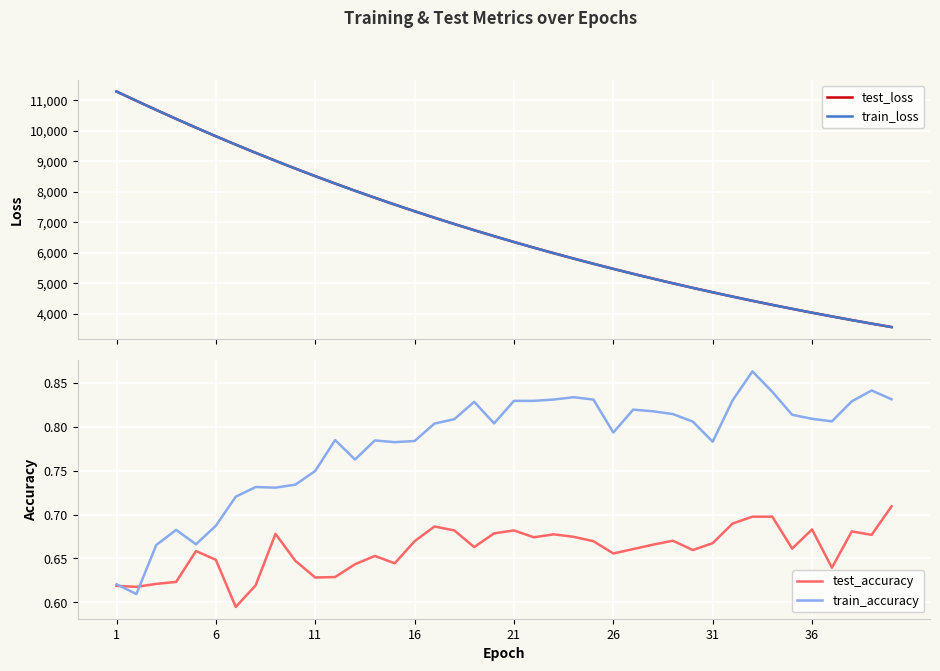

What is the maximum value for test_loss?

11281.7